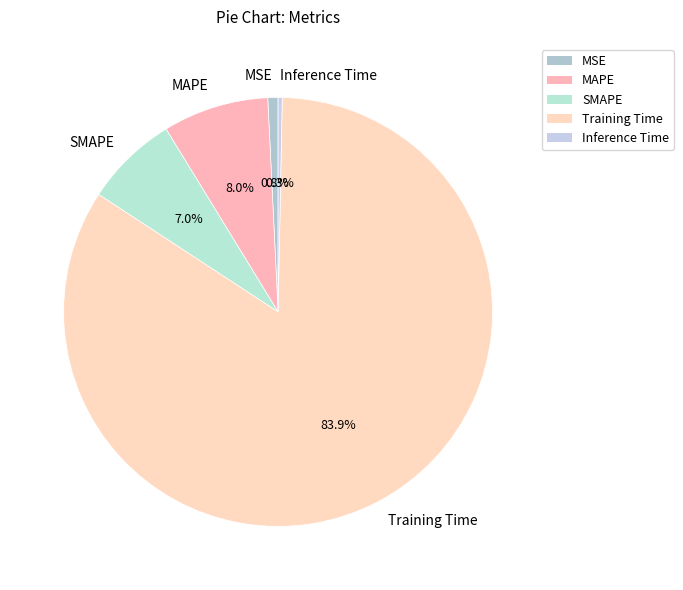

What portion of the pie excludes MAPE?

92.0%